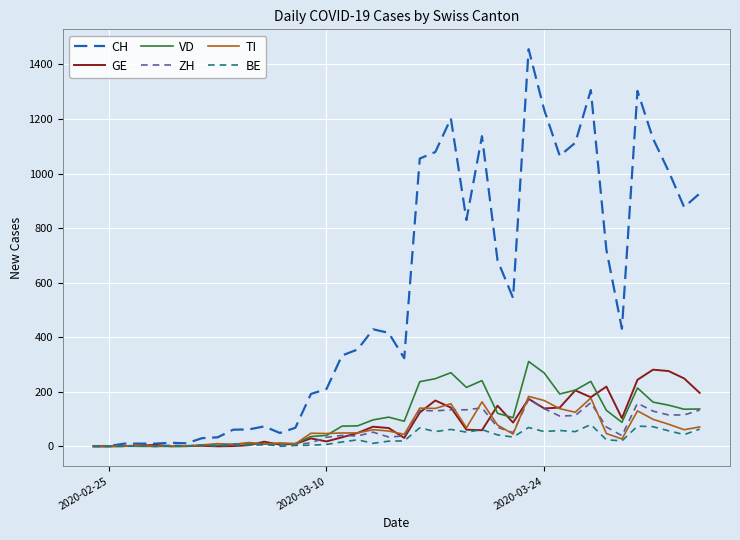

At how many categories does at least one series exceed 1035?

11